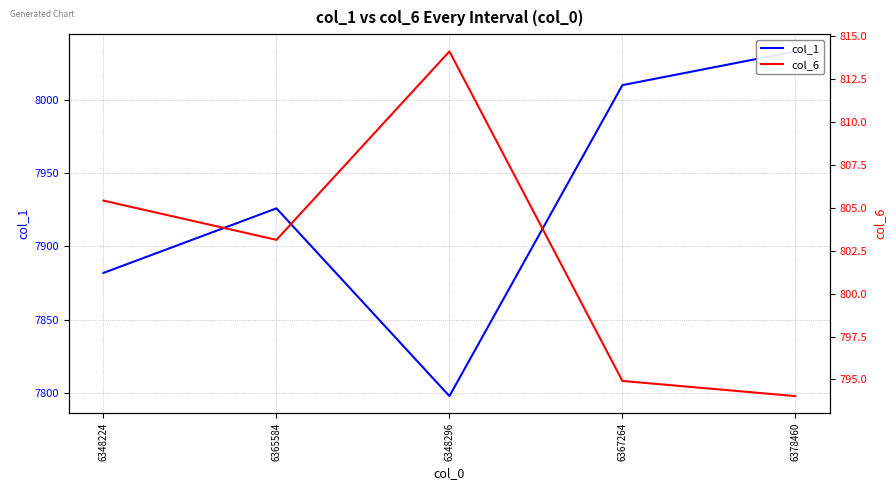

What is the label of the 2nd point from the right?

6367264